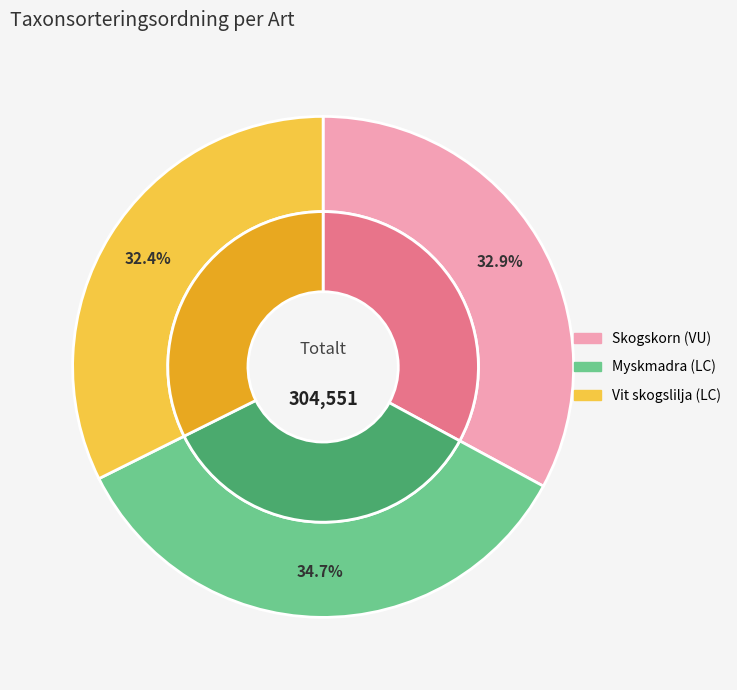

The Myskmadra (LC) slice represents 35% of the pie. True or false?

True